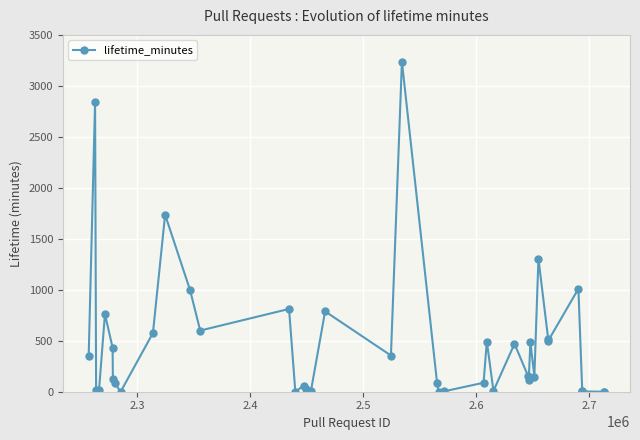

What is the sum of all values?

19220